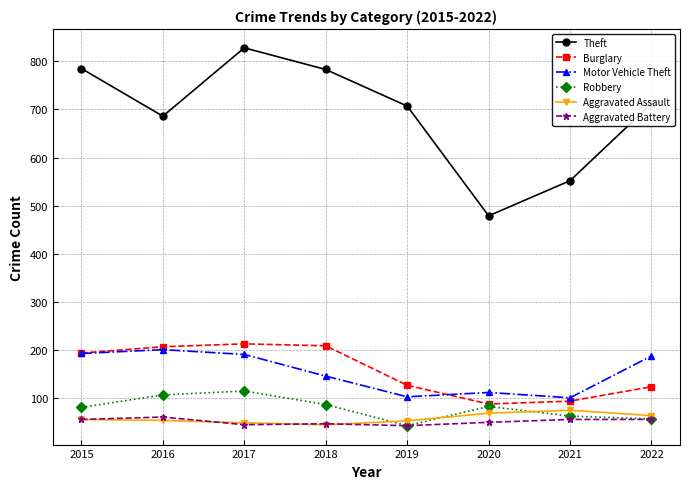

What is the difference between the maximum and minimum values in the Aggravated Assault series?

30